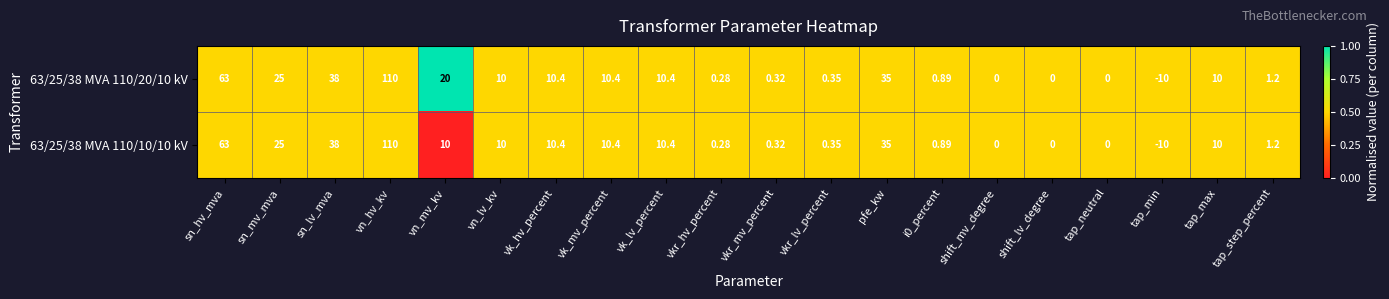

At which label does 63/25/38 MVA 110/10/10 kV first exceed 10?

sn_hv_mva